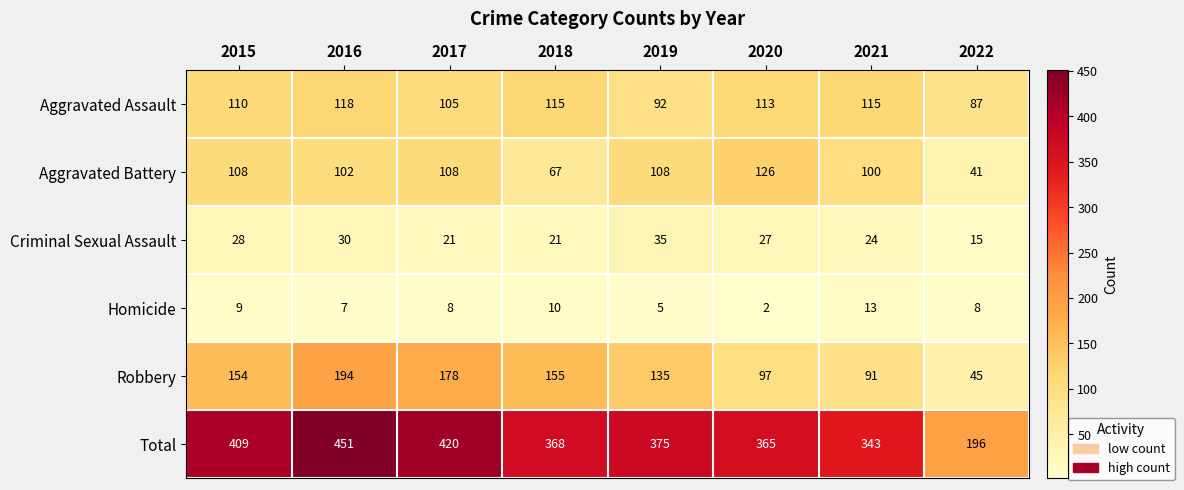

Which label corresponds to the smallest value in the chart?

2020